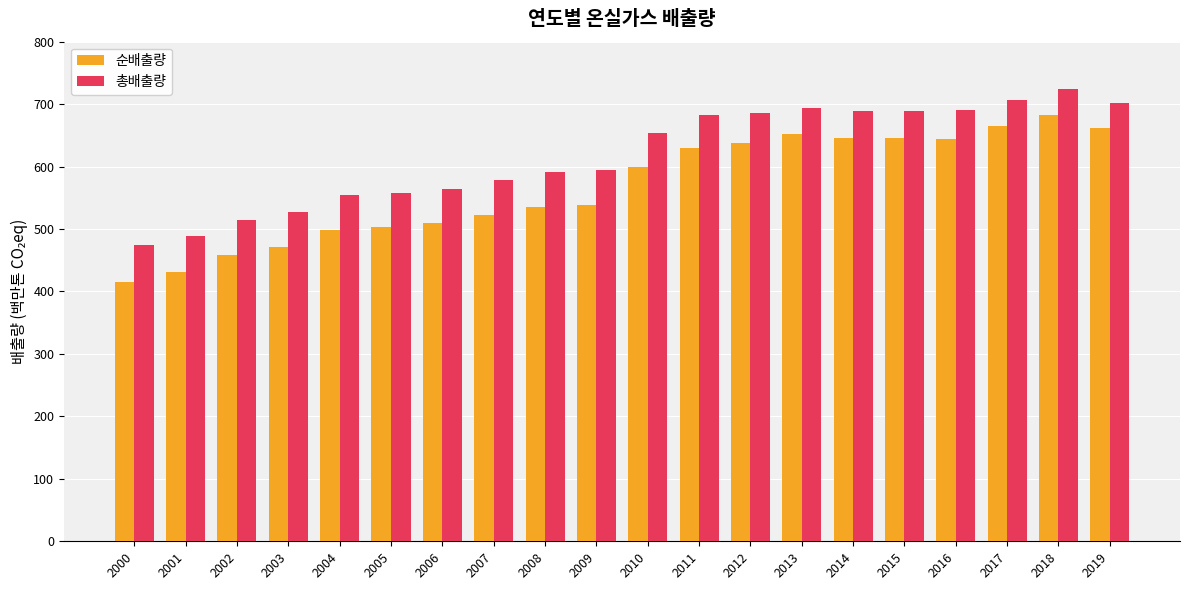

What is the average value of the 총배출량 series?

618.1